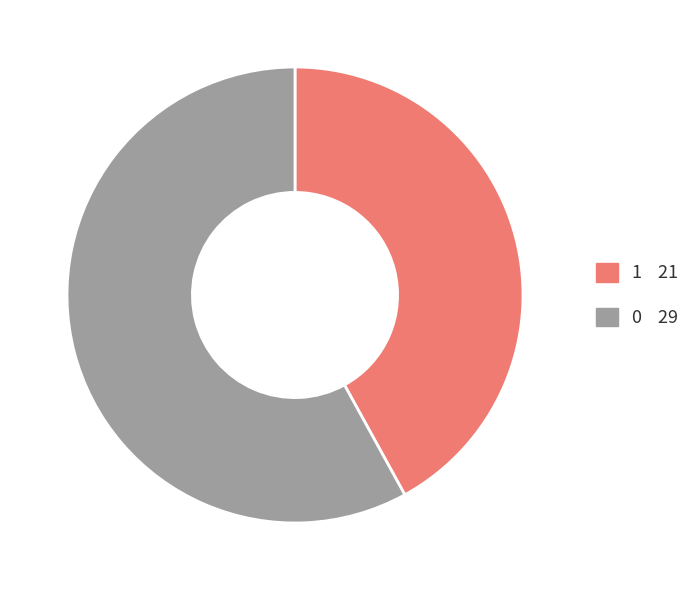

How many segments does this pie chart have?

2